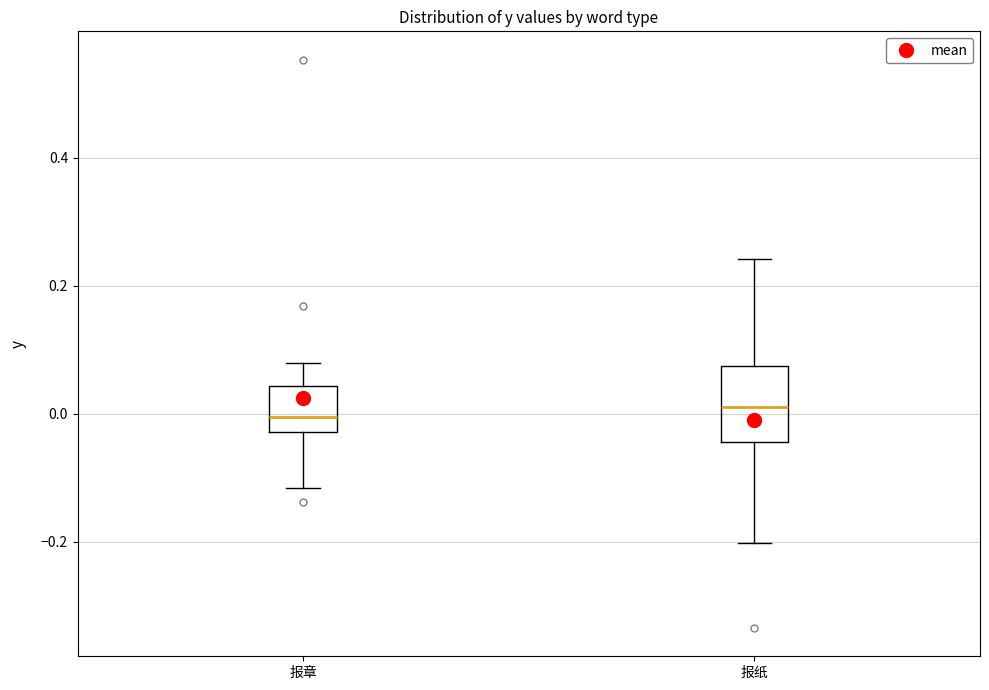

Reading left to right, transcribe this box plot: for each box, give where its median line is, the range the box spans, and where its two whiskers end, as read against the y-axis. The values are not printed on the chart, so give them approximately, as read against the axis.

报章: median 0.00, box -0.02 to 0.04, whiskers -0.12 to 0.08
报纸: median 0.02, box -0.04 to 0.08, whiskers -0.20 to 0.24